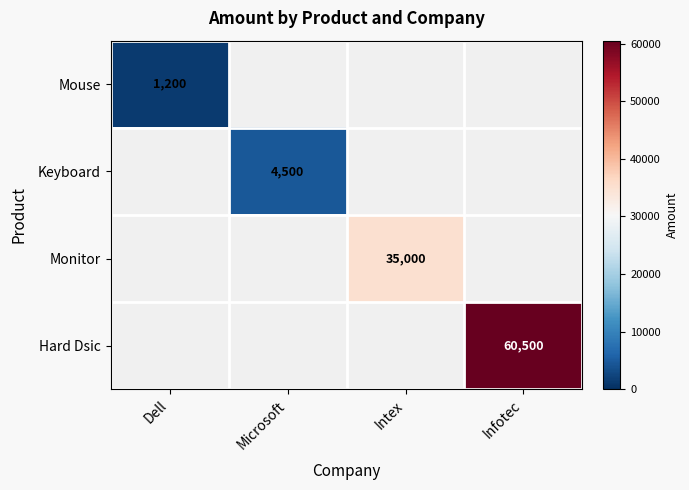

Is it true that Keyboard equals 4500 at Microsoft?

True